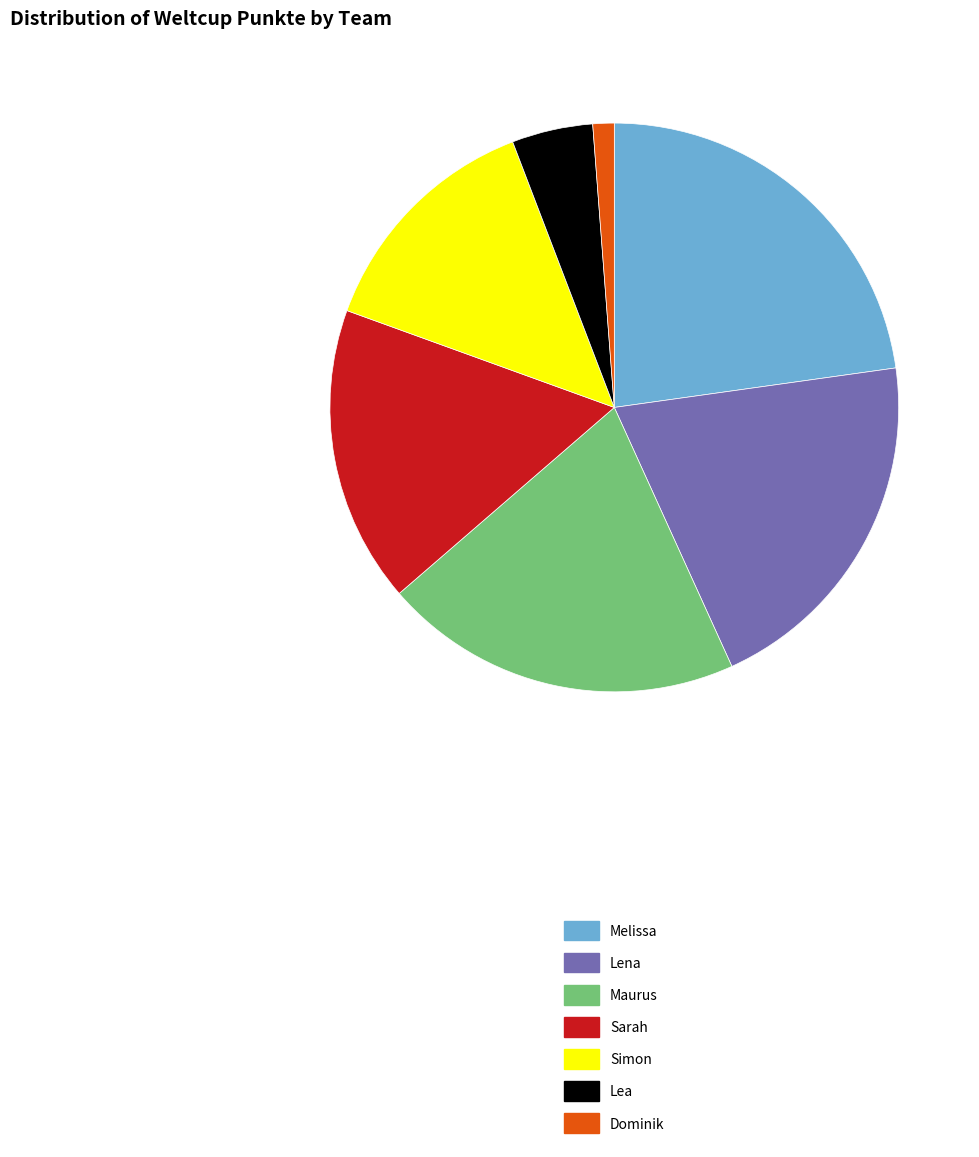

Which slice is the largest?

Melissa